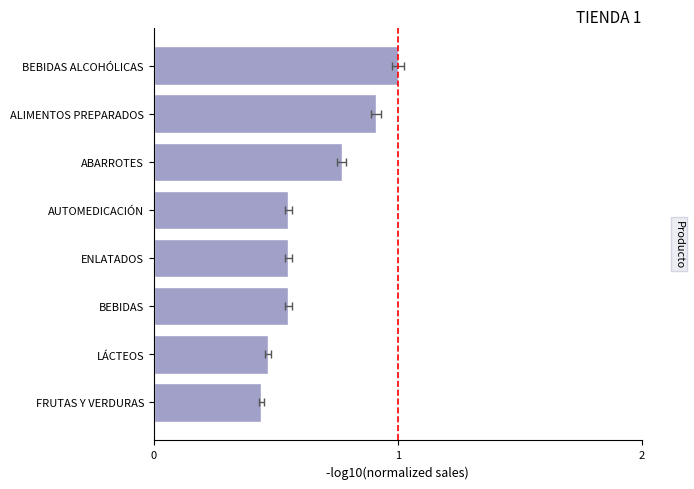

What is the value of the 7th bar from the left?

0.5